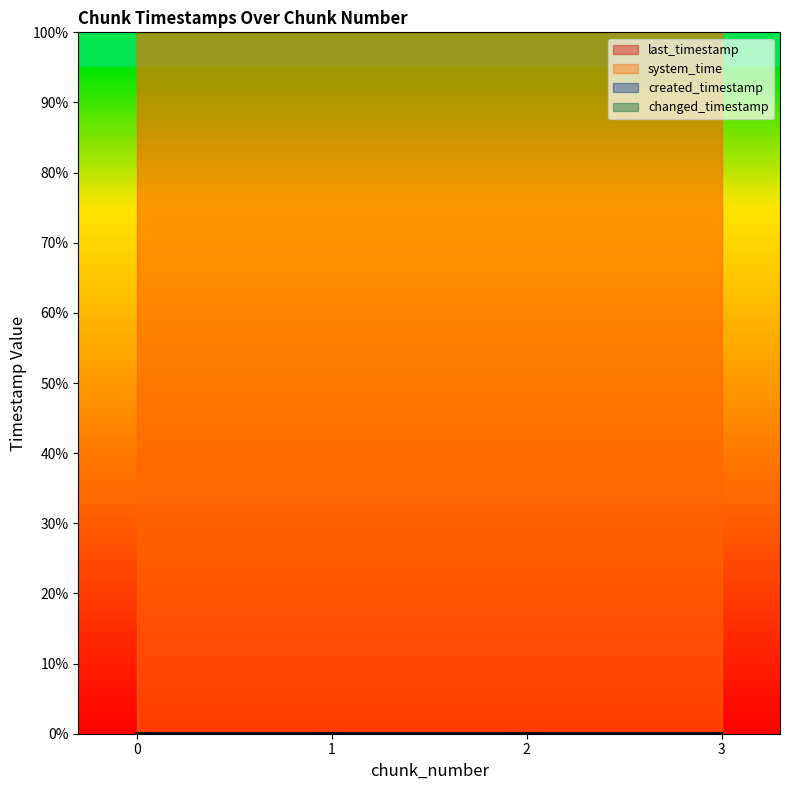

Reading left to right, what are all the values shown in this chart?

last_timestamp: 0=0.0	1=0.0	2=0.0	3=0.0
system_time: 0=1.0	1=1.0	2=1.0	3=1.0
created_timestamp: 0=0.0	1=0.0	2=0.0	3=0.0
changed_timestamp: 0=0.0	1=0.0	2=0.0	3=0.0